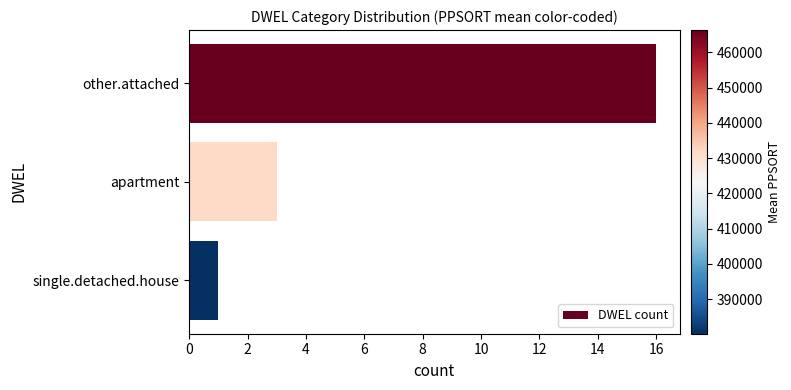

True or false: the data shows 1 at single.detached.house.

True